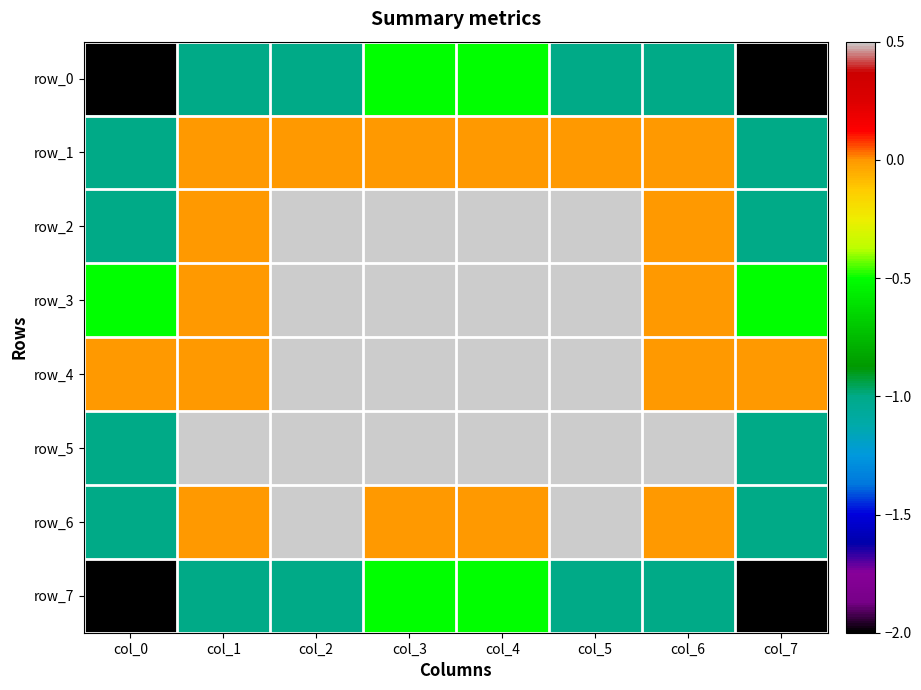

What is the total value across all series at col_1?

-1.5